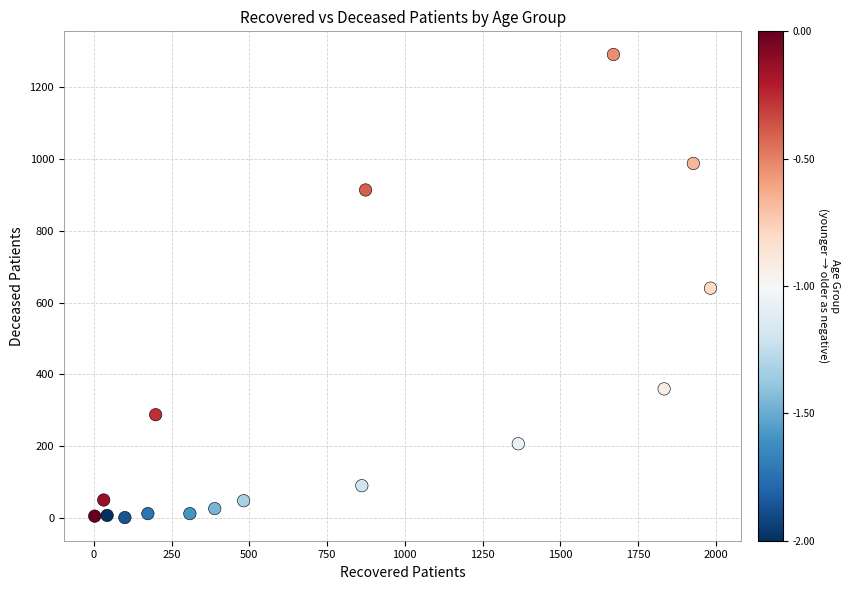

What is the range of X values (max minus min)?

1980